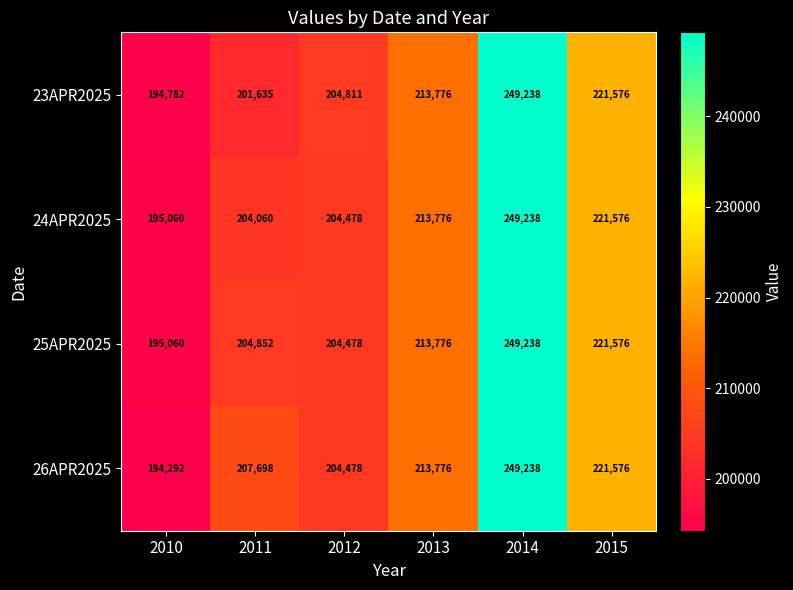

Rank the series at 2011 from lowest to highest value.

23APR2025, 24APR2025, 25APR2025, 26APR2025